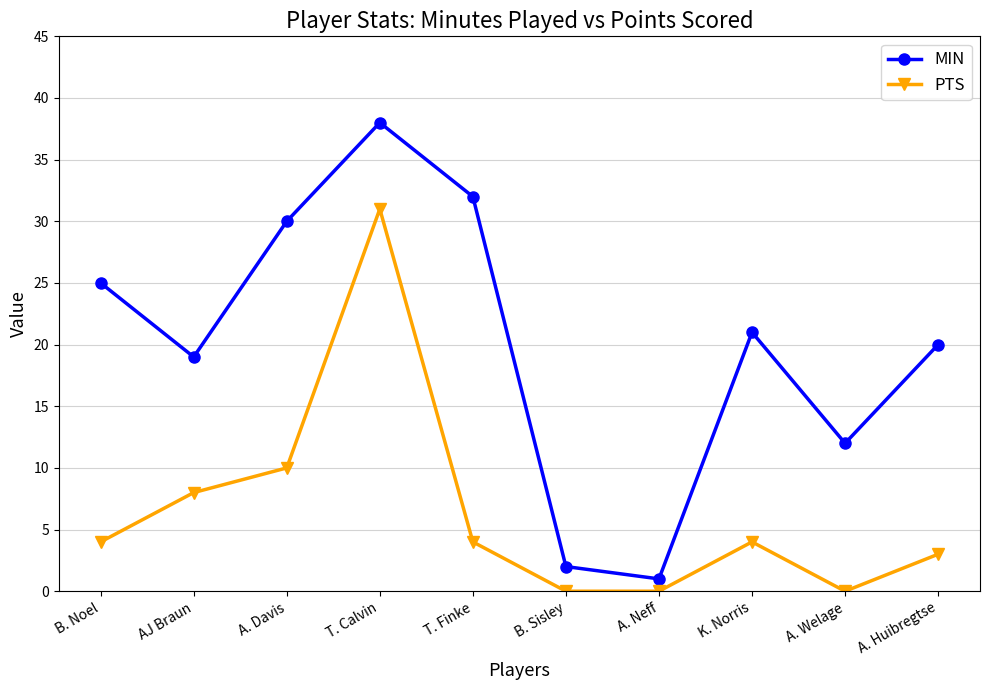

Which series changed the most between T. Finke and K. Norris?

MIN